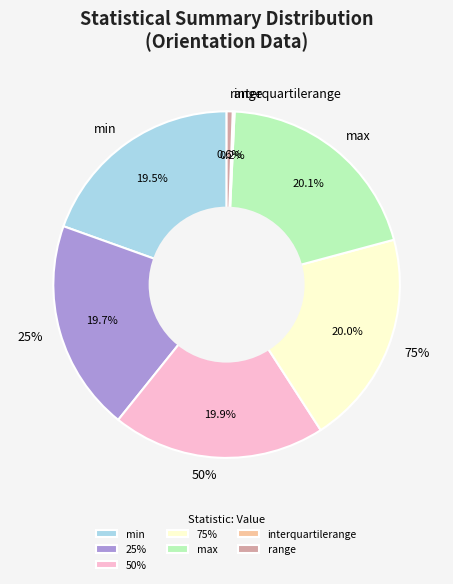

Is there a majority slice in this chart?

No